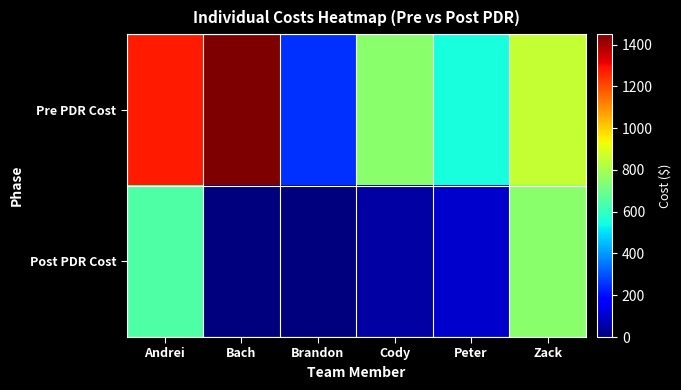

Reading left to right, list all the values displayed in this chart.

Pre PDR Cost: Andrei=1275	Bach=1450	Brandon=250	Cody=750	Peter=550	Zack=850
Post PDR Cost: Andrei=650	Bach=0	Brandon=0	Cody=50	Peter=100	Zack=750